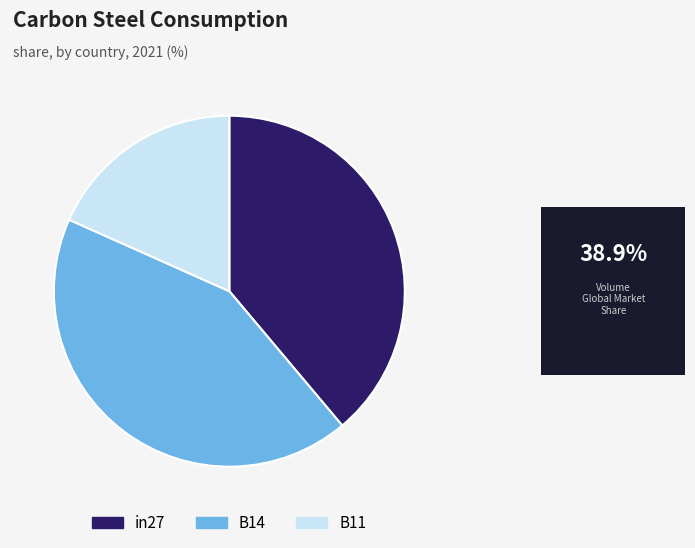

Which category has the biggest portion of the pie?

B14